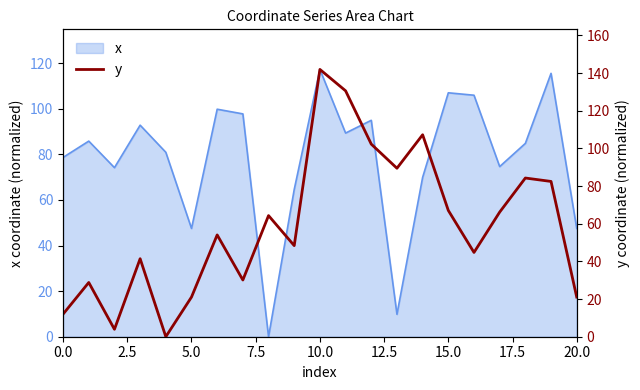

Is it true that x equals 78.7 at 0.0?

True